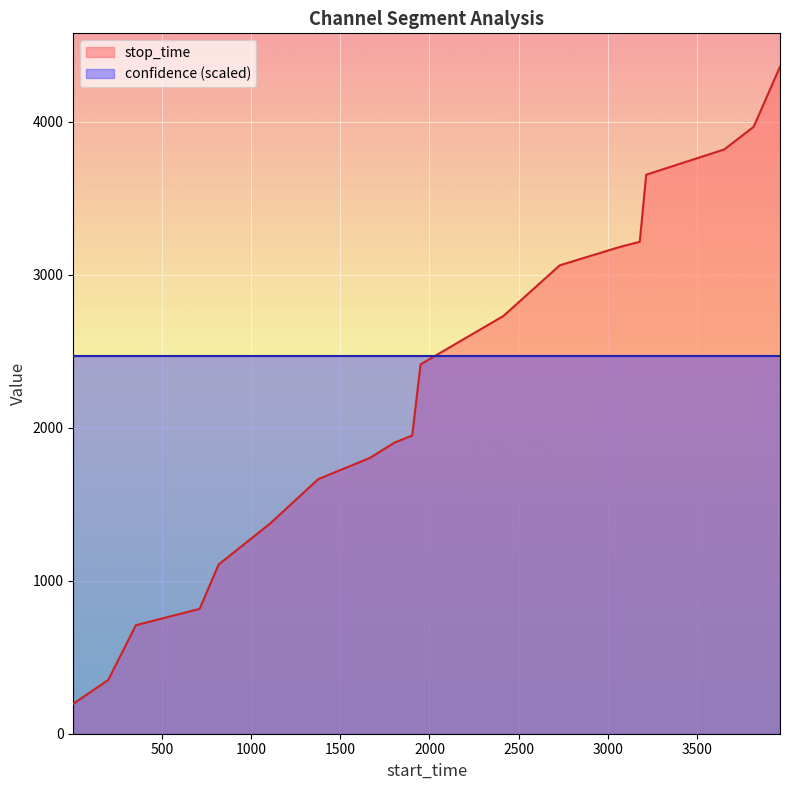

What is the value of the 12th point from the left?

2730